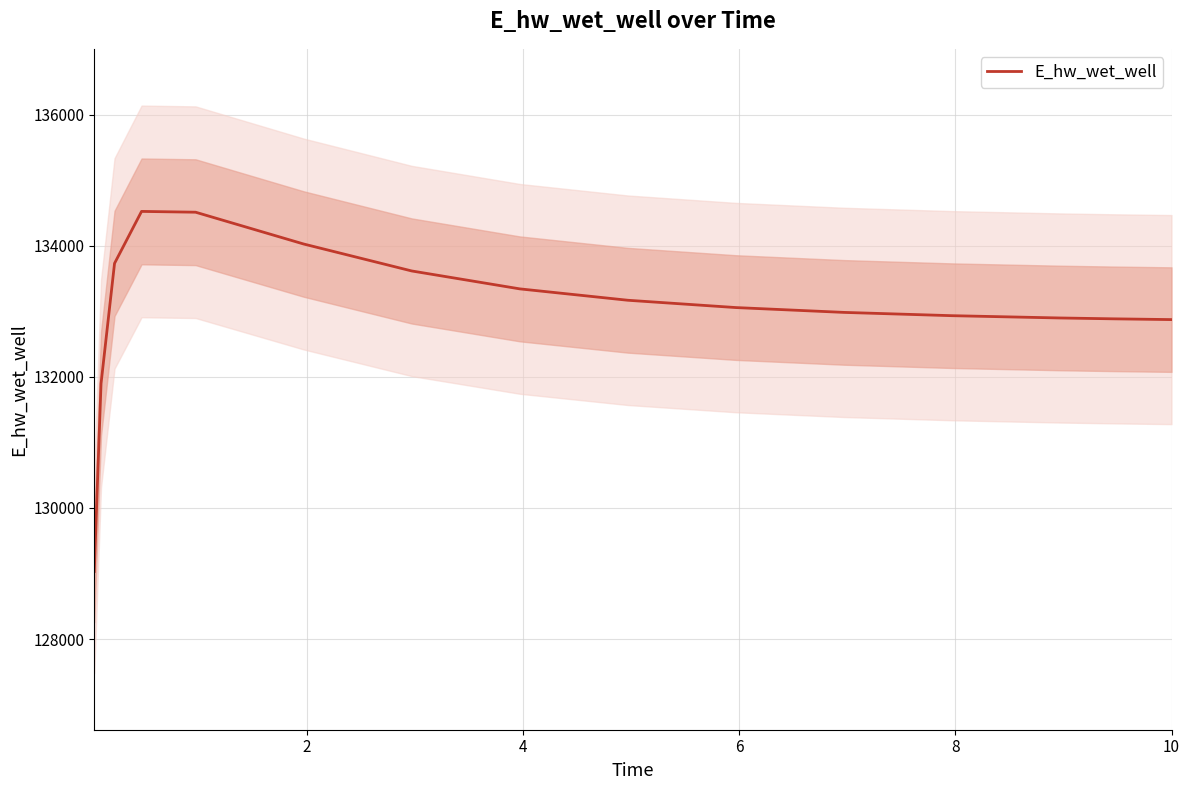

What is the sum of all values?

1995476.3